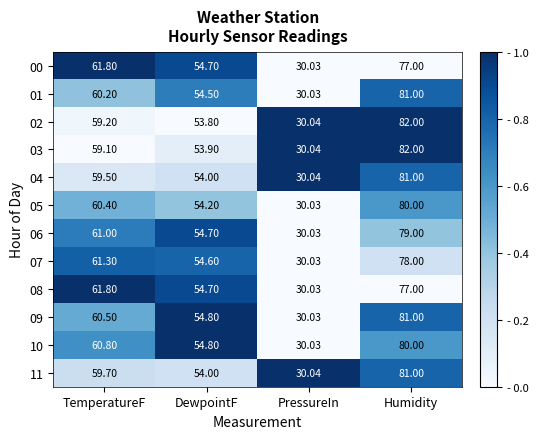

At which category does the chart reach its peak across all series?

Humidity